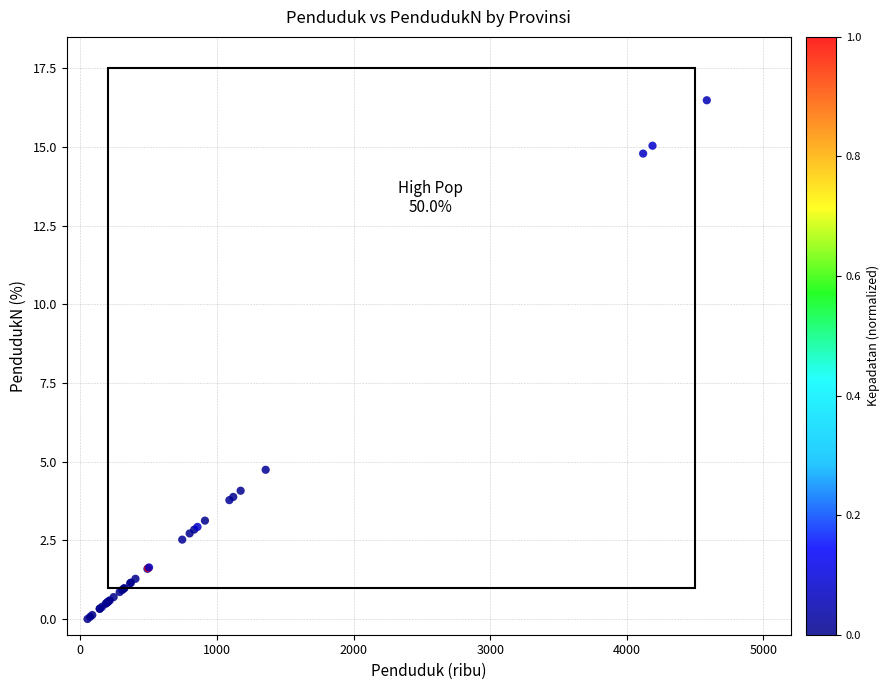

What Y value in the scatter plot is closest to 8?

4.7